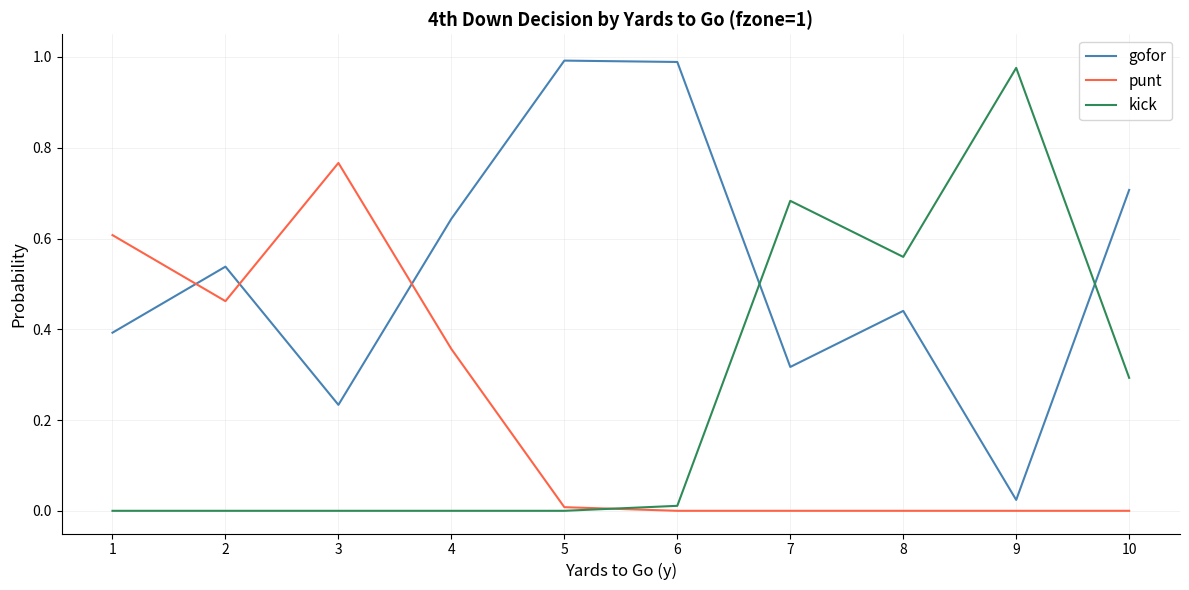

Is the value of gofor at 3 greater than the value of punt at 8?

Yes